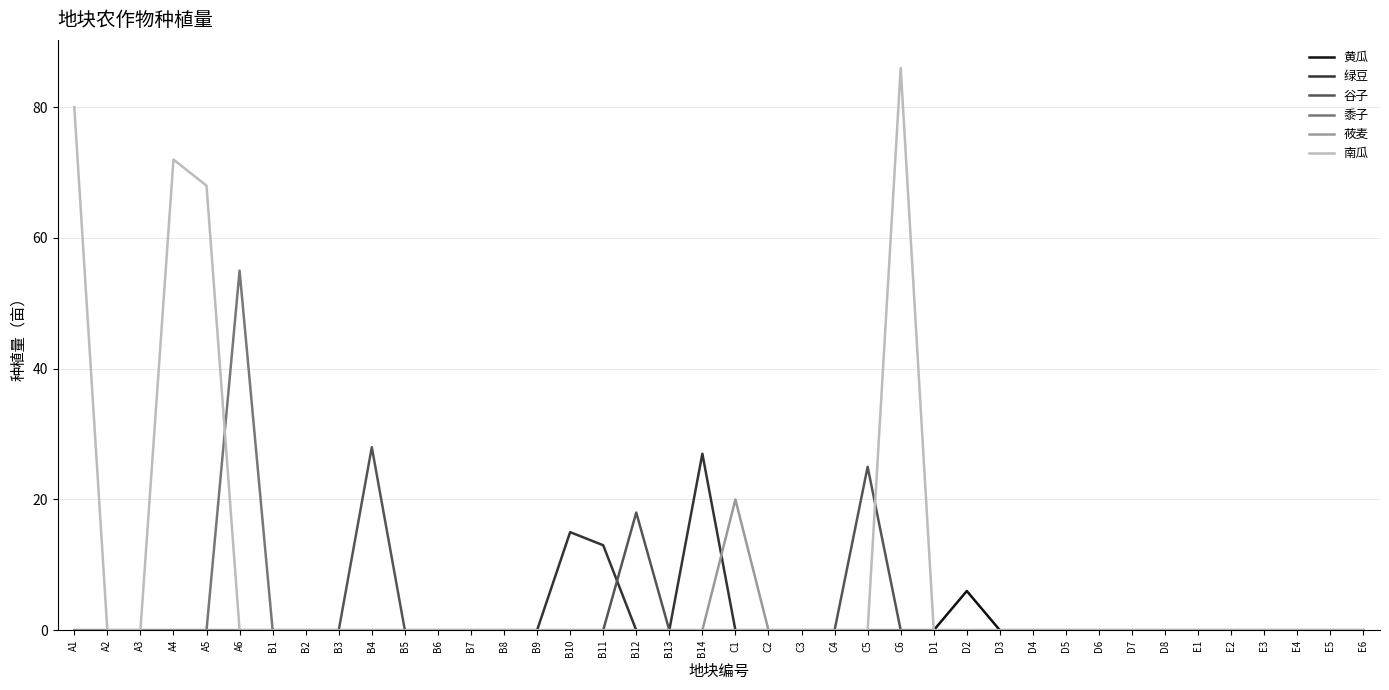

The value of 莜麦 at A1 is 7. True or false?

False